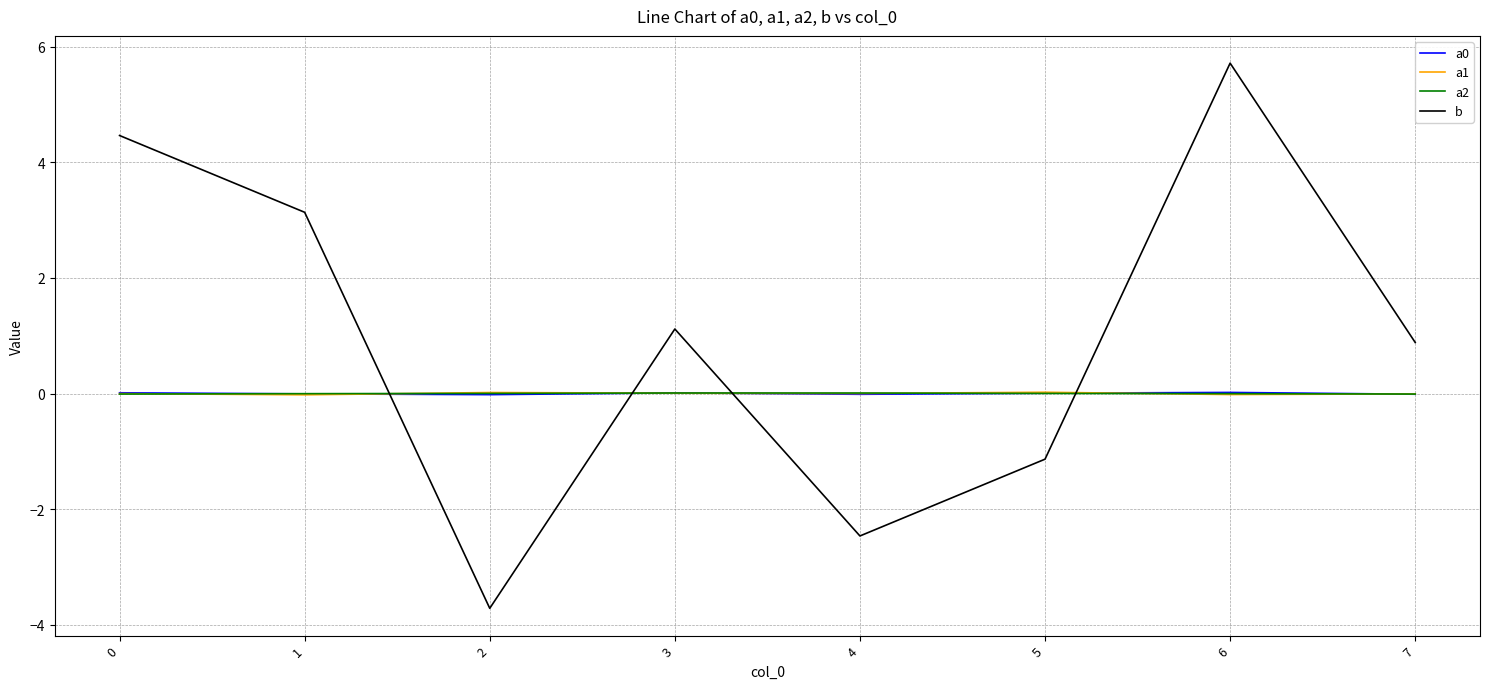

Which series changed the most between 1 and 4?

b